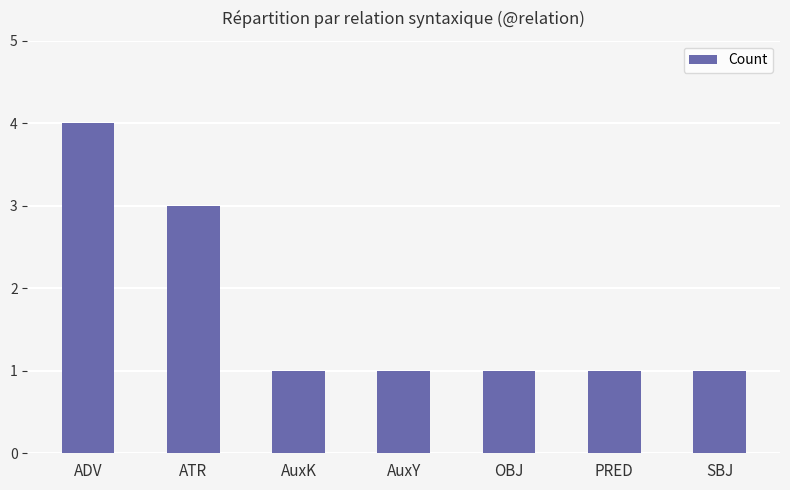

Count the values in the range 1 to 3.

6